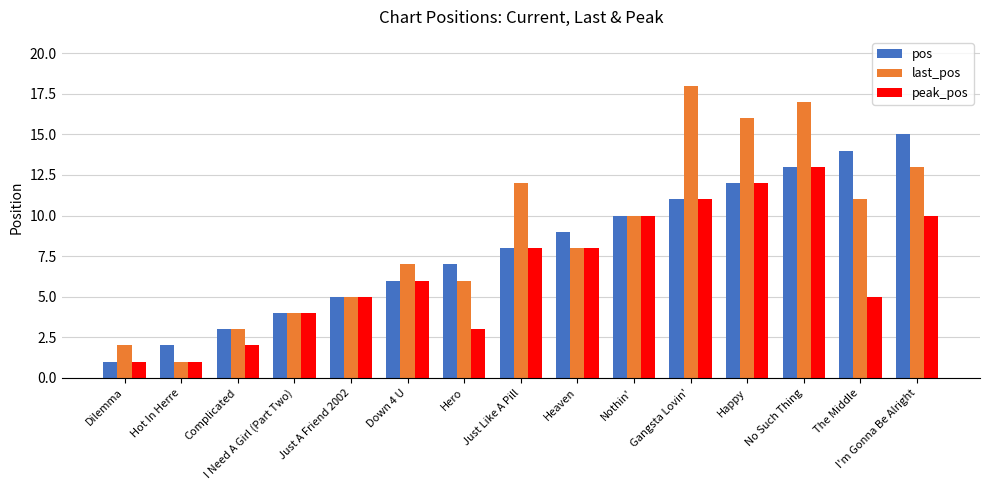

What is the difference between the second highest and minimum values in the peak_pos series?

11